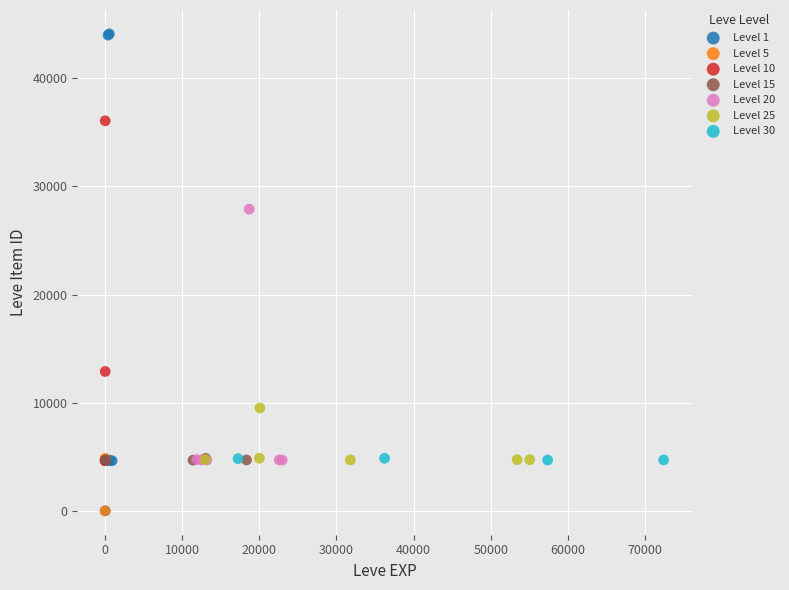

Which series contains the highest Y value?

Level 1